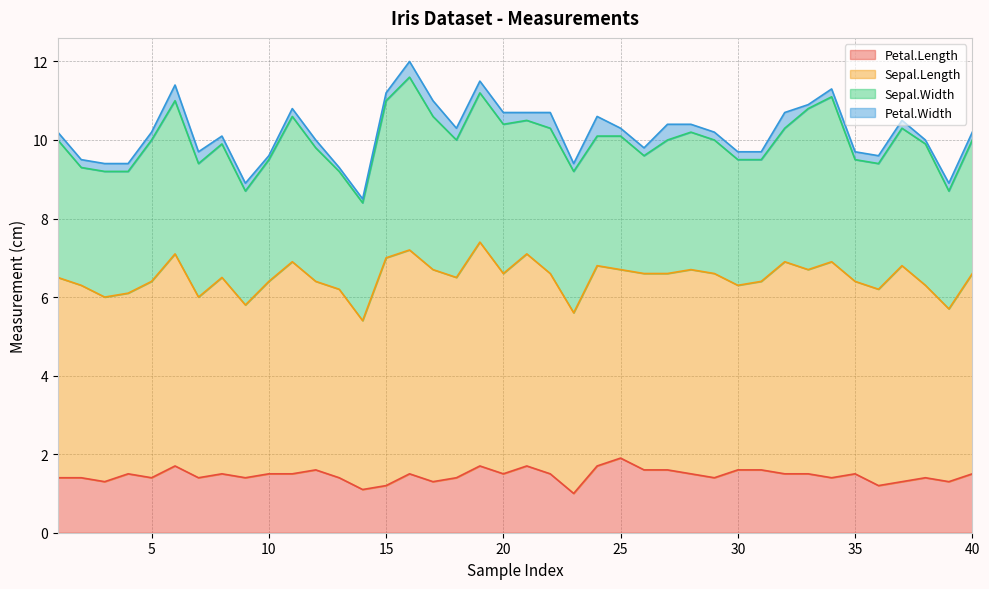

How many lines are shown in the chart?

4